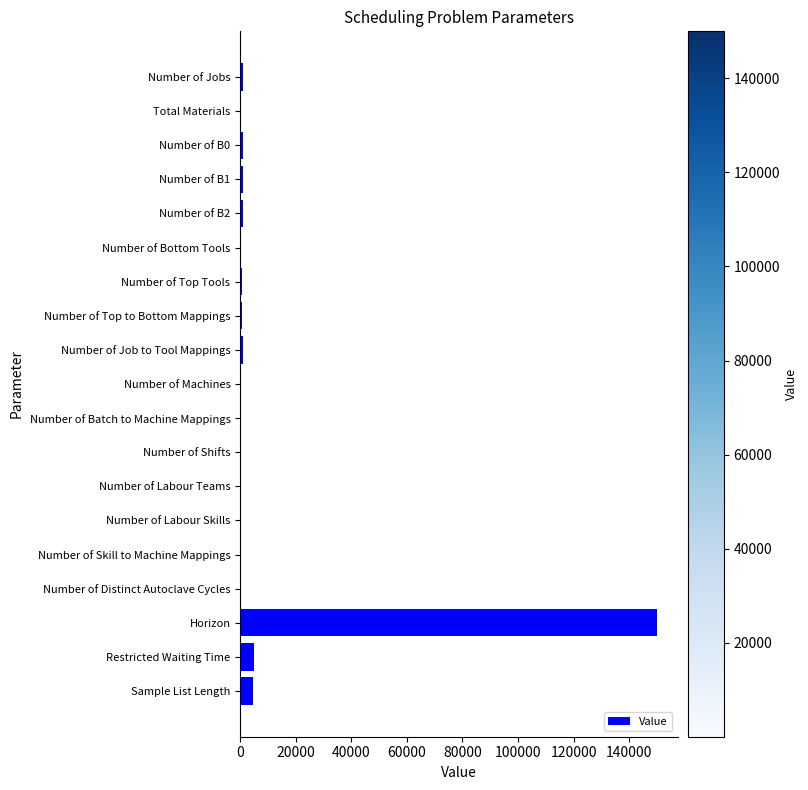

True or false: the data shows 88461 at Horizon.

False